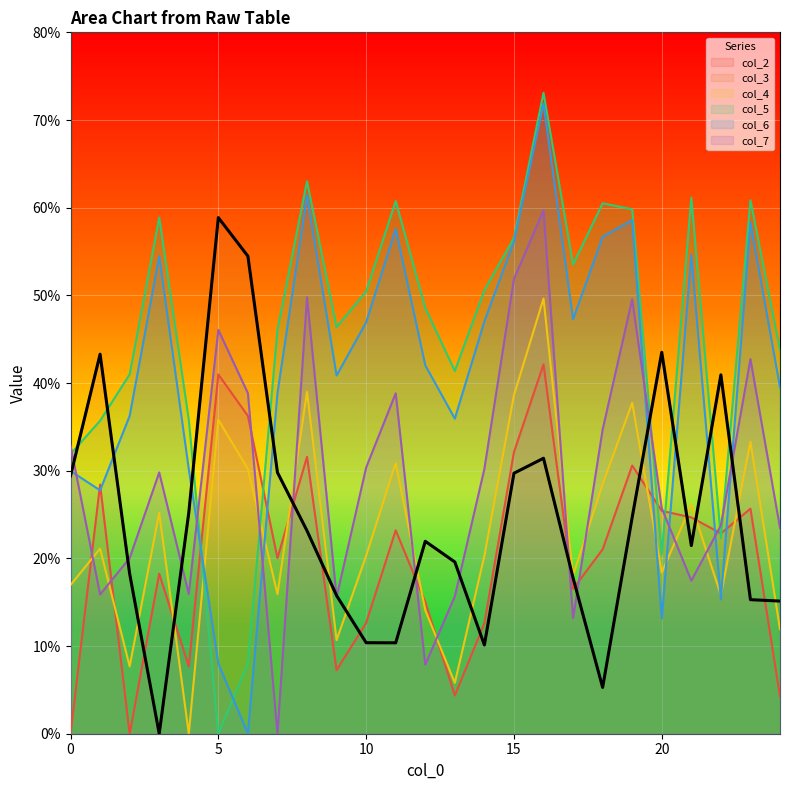

Is it true that col_5 equals 35.7 at 1?

True